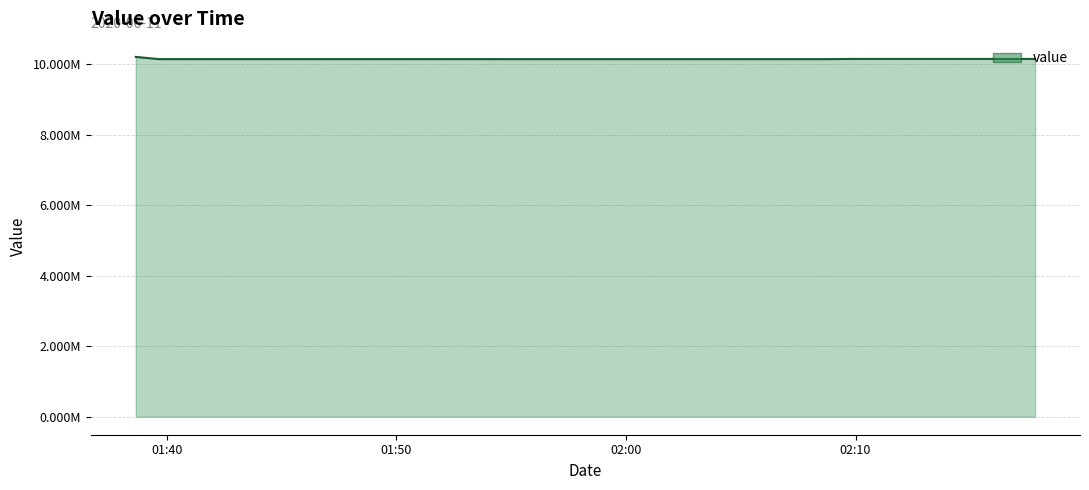

Is this an area chart (filled region under the line)?

Yes